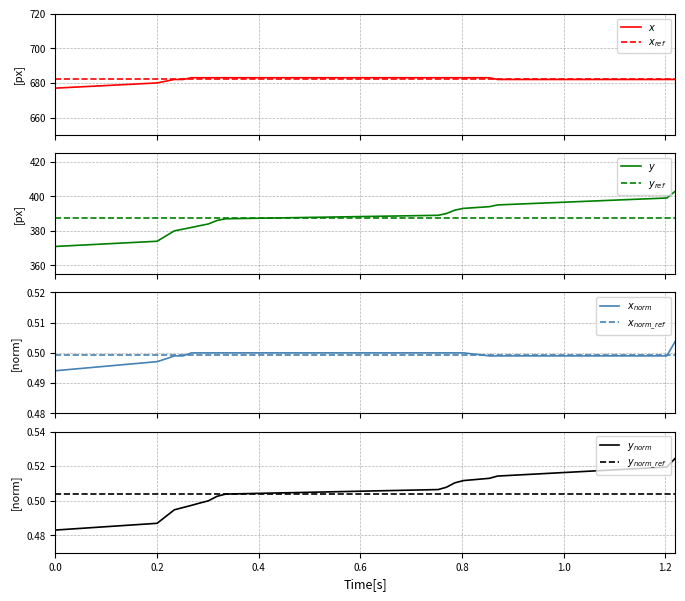

True or false: y and x_normalised intersect in this chart.

False